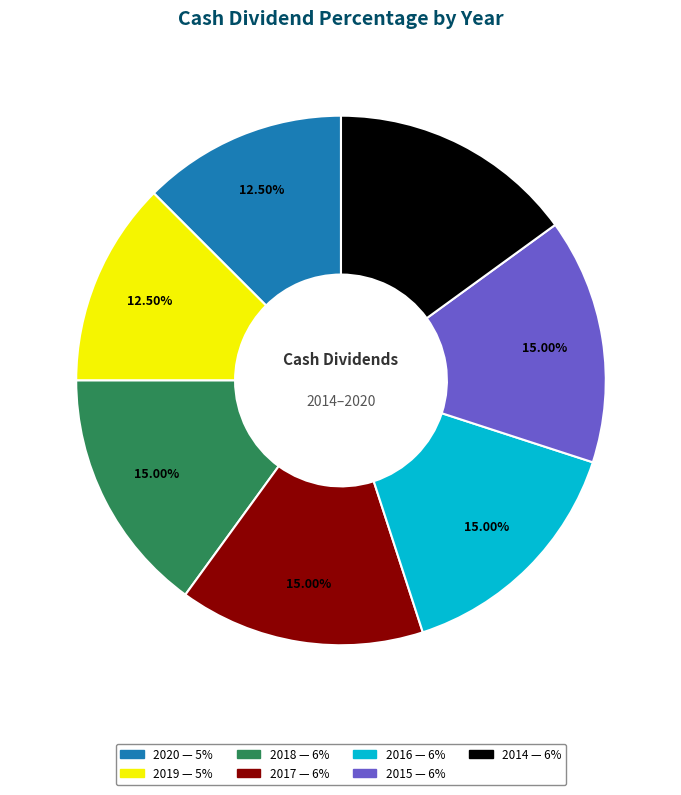

How many slices are in this pie chart?

7